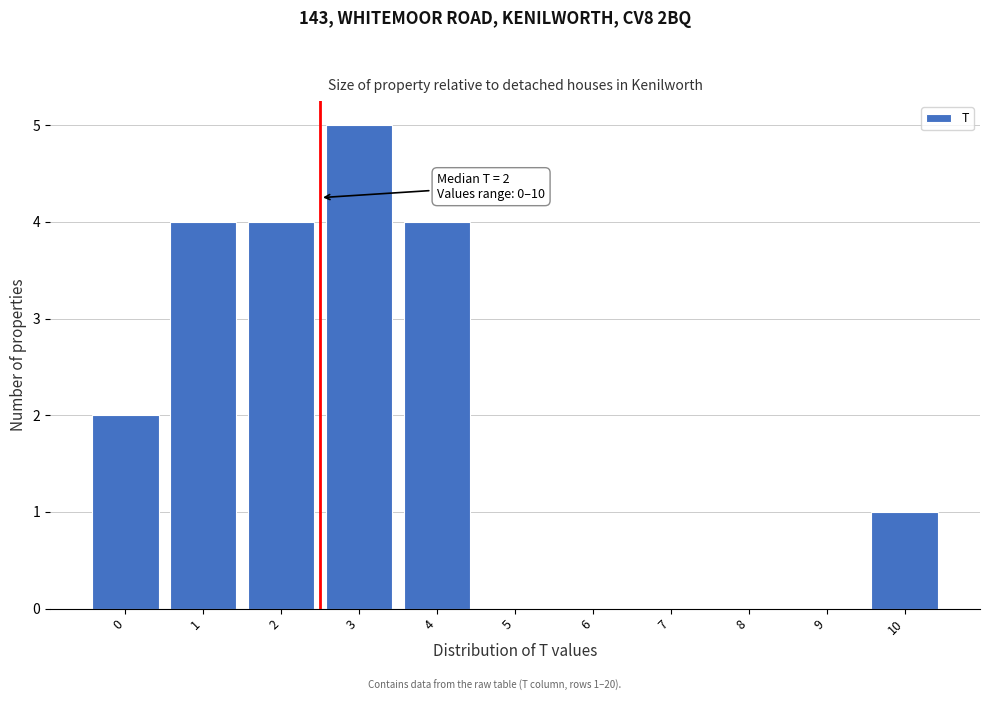

Which range on the x-axis has the tallest bar?

2.5 to 3.5